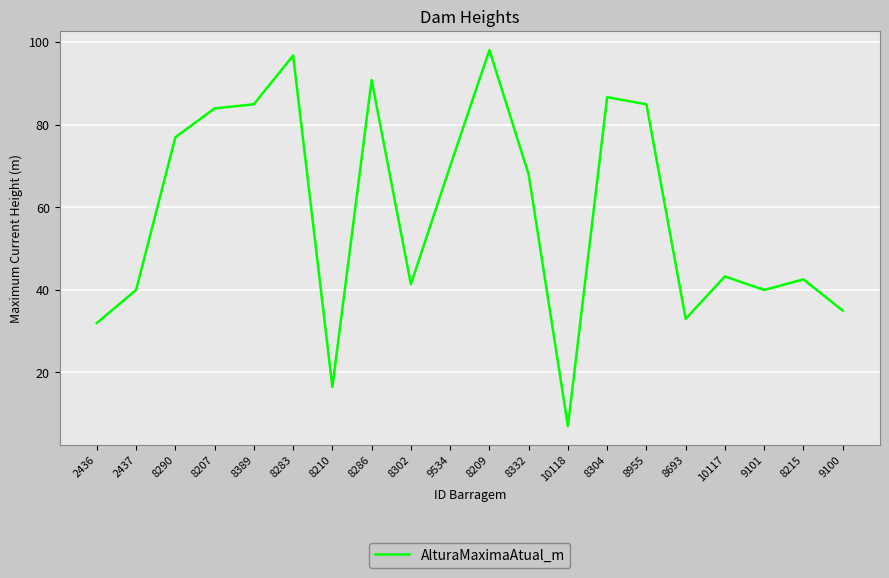

Reading left to right, transcribe all the data shown in this chart.

32.0	40.0	77.0	84.0	85.0	96.8	16.5	90.9	41.4	70.0	98.1	68.0	7.0	86.7	85.0	33.0	43.3	40.0	42.6	35.0